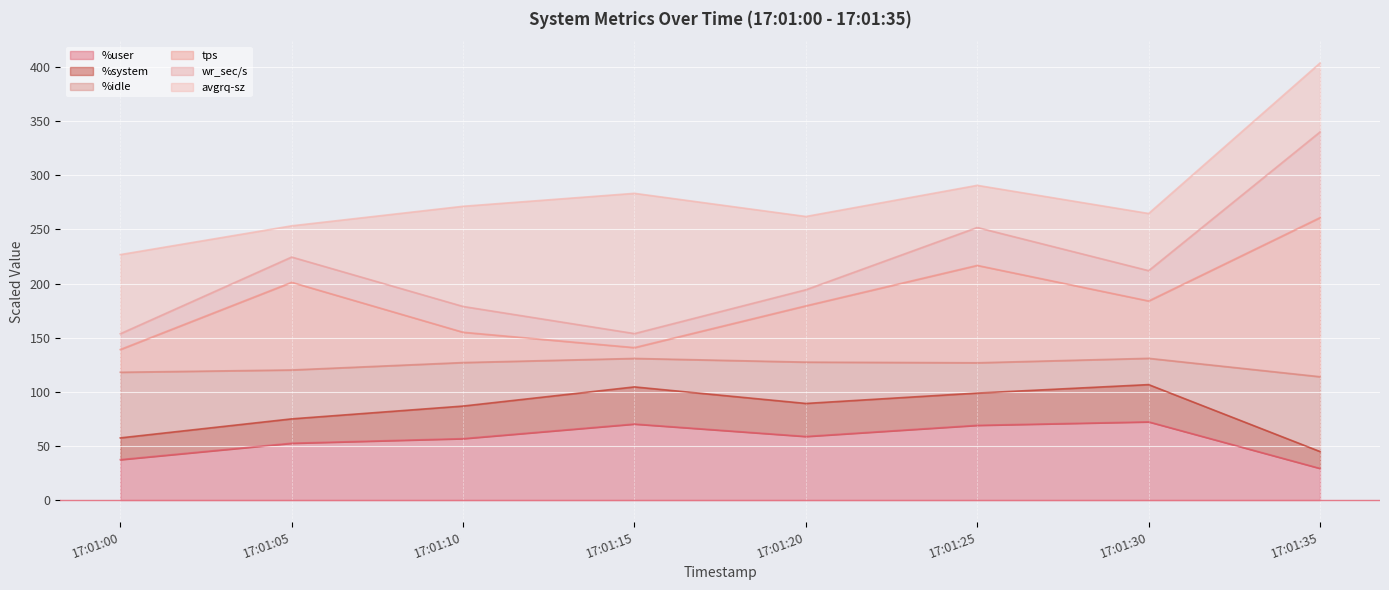

What is the lowest value of the %user series?

29.2